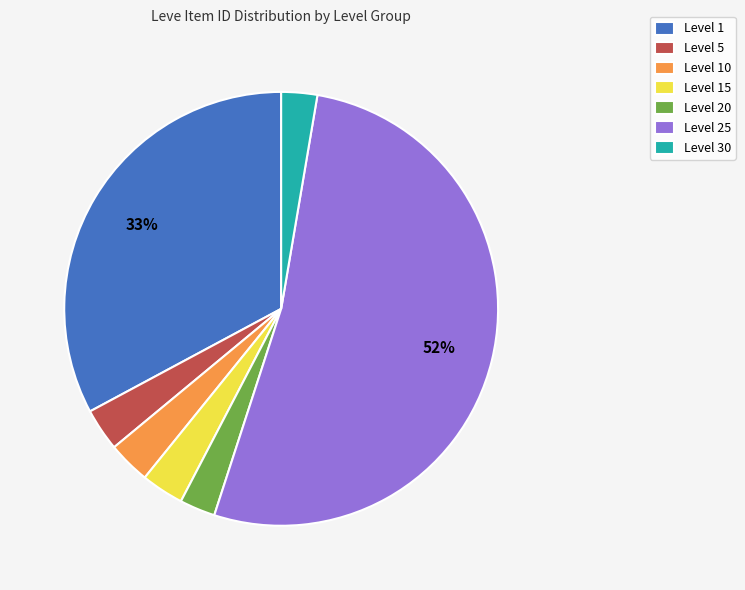

Is the sum of Level 1 and Level 20 greater than half?

No